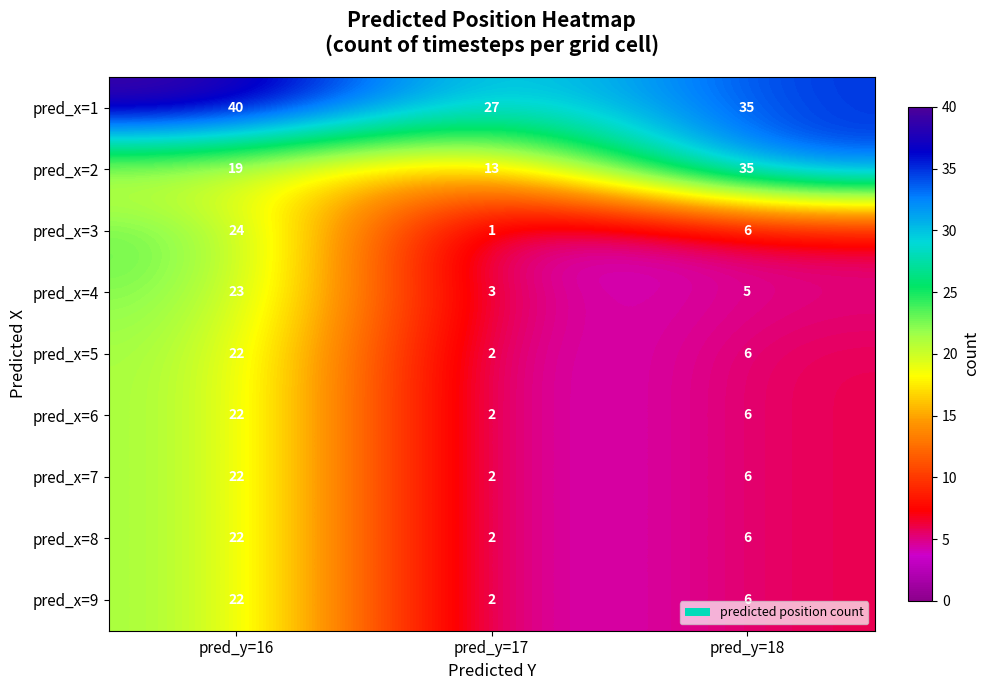

What is the approximate value of pred_x=9 at pred_y=16, to the nearest 10?

20